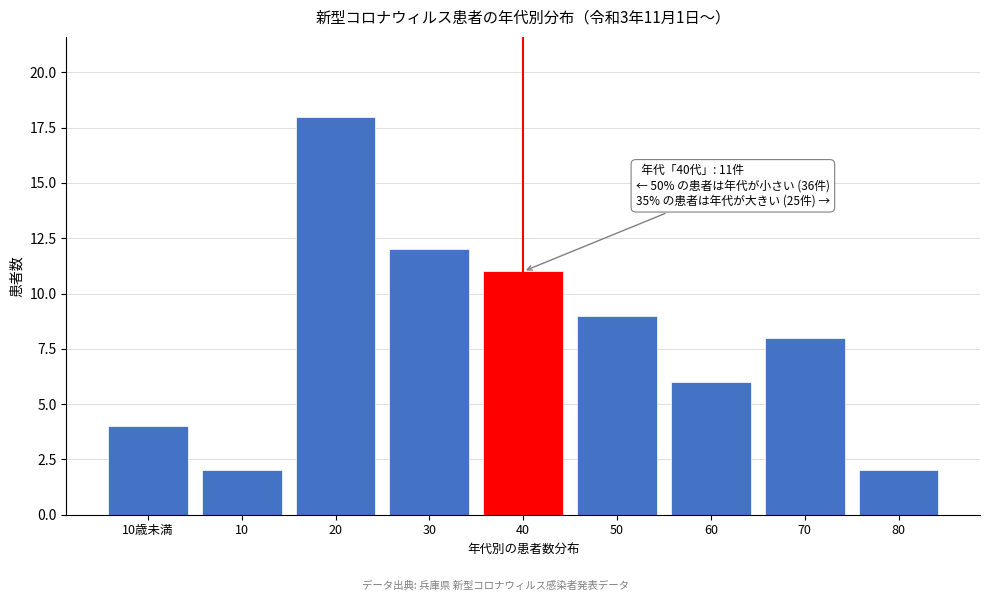

Reading left to right, what are all the values shown in this chart?

10歳未満=4	10=2	20=18	30=12	40=11	50=9	60=6	70=8	80=2